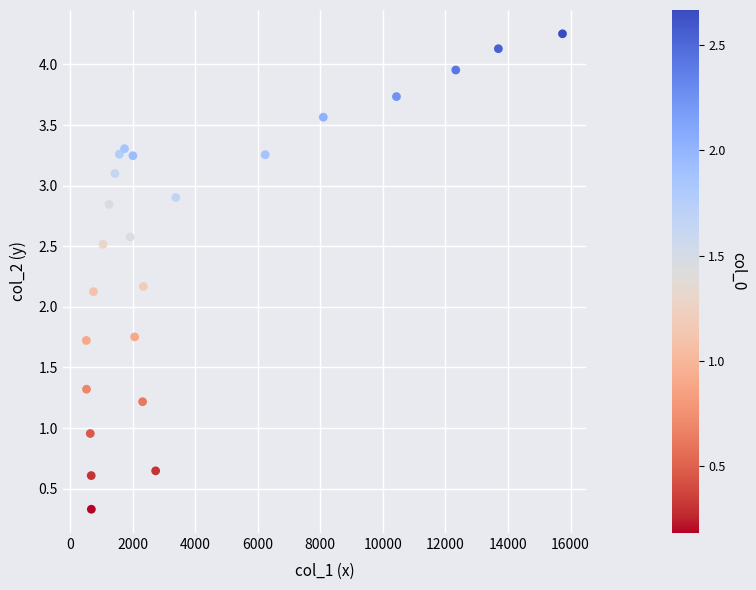

What is the range of X values (max minus min)?

15220.1